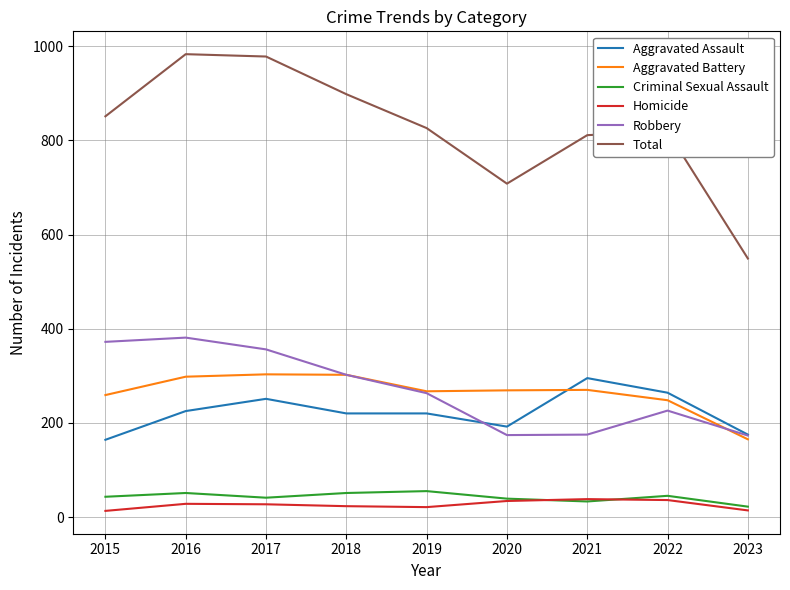

True or false: Robbery and Criminal Sexual Assault intersect in this chart.

False